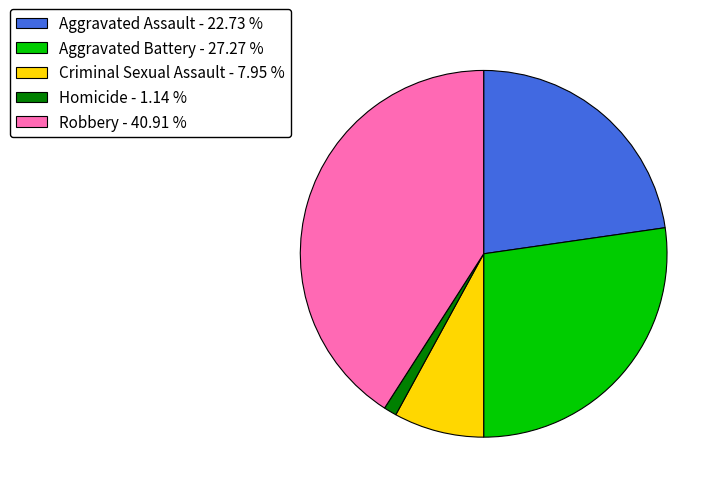

What is the ratio of the value at Aggravated Battery to the value at Criminal Sexual Assault?

3.4